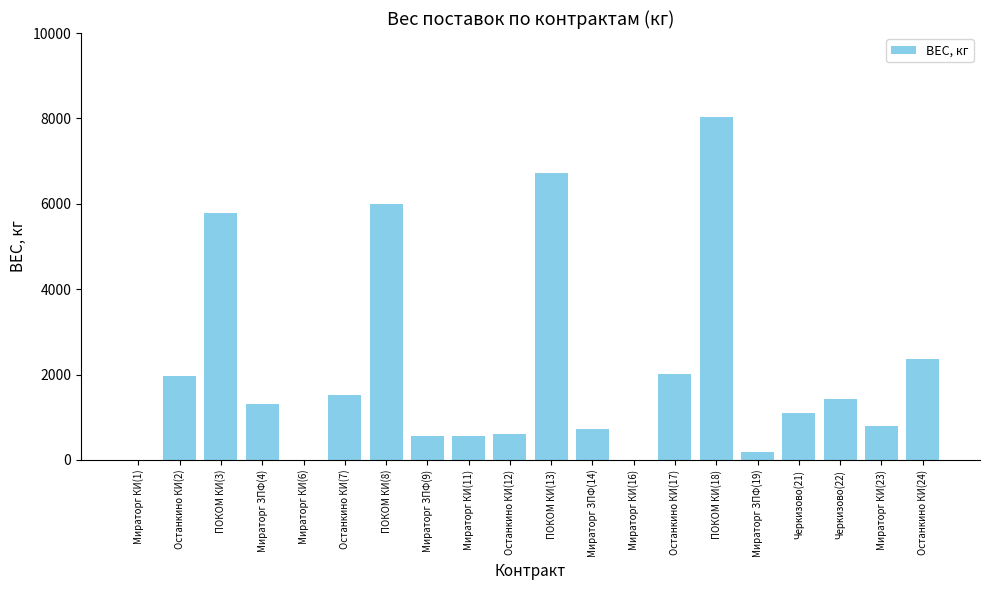

The value at Мираторг ЗПФ(4) is 1792. True or false?

False